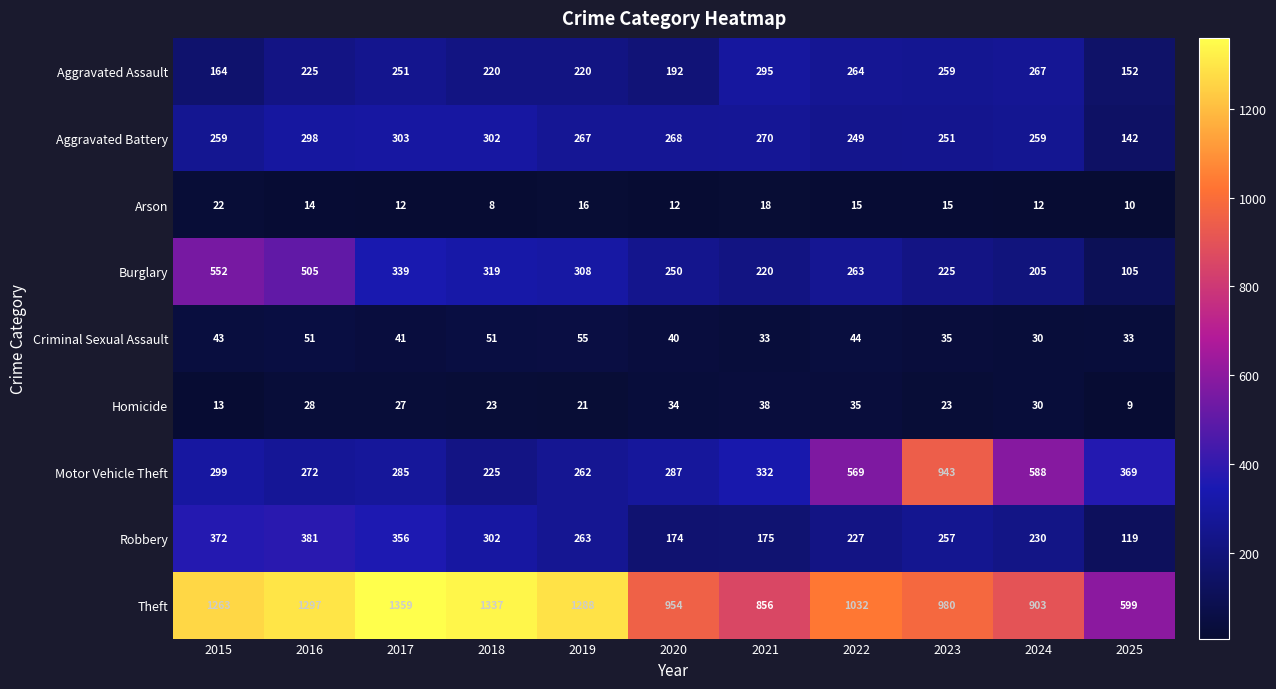

What is the difference between the second highest and second lowest values in the Homicide series?

22